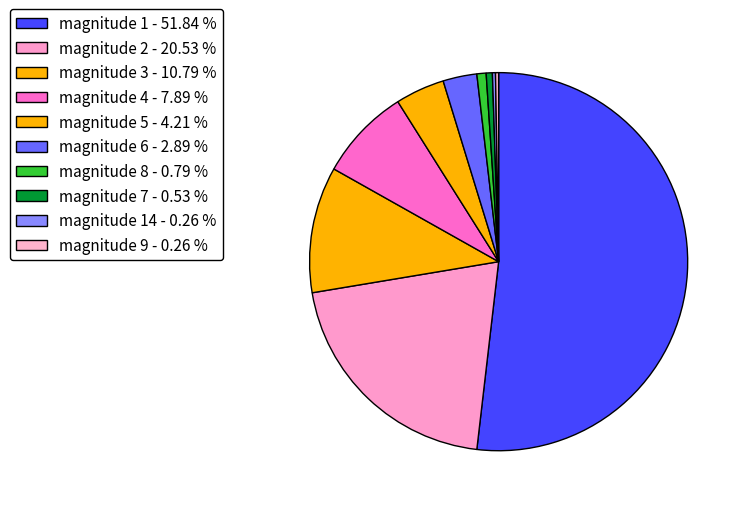

Count the number of slices in the pie.

10